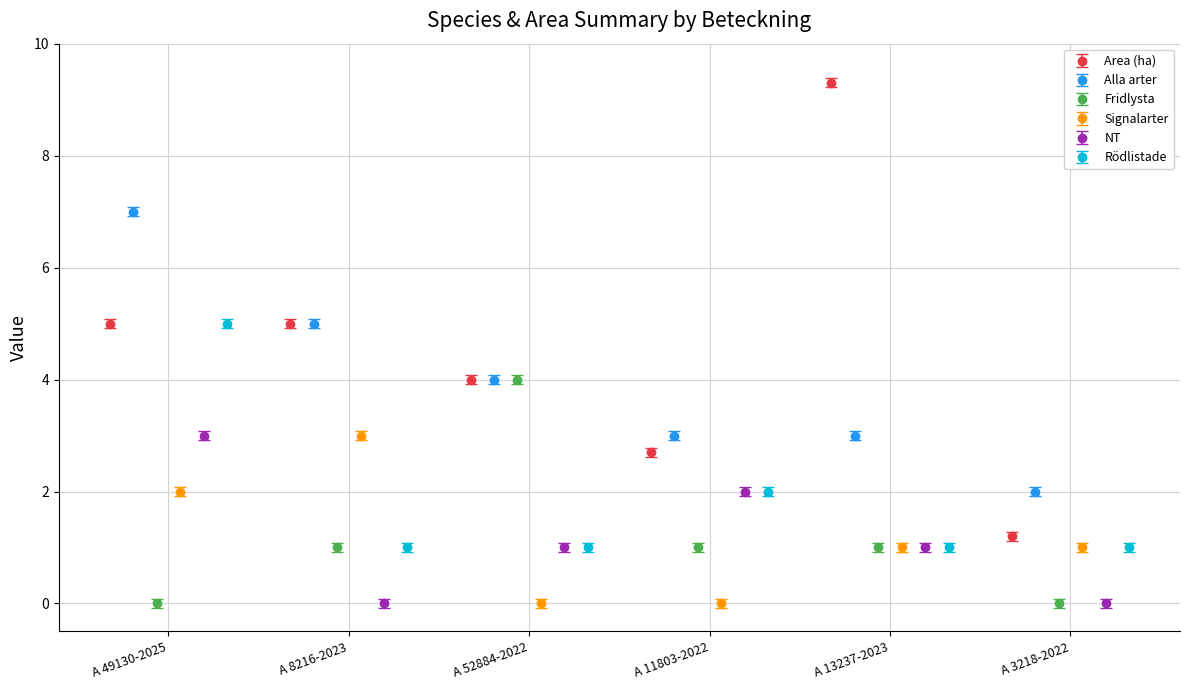

How many interior local valleys does the Area (ha) series have?

1